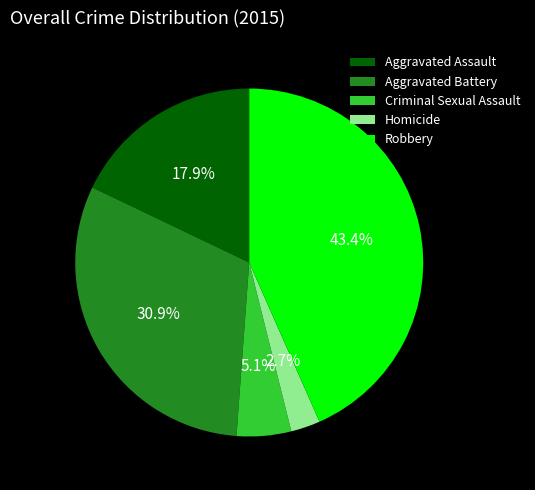

To the nearest percent, what portion does Homicide represent?

3%